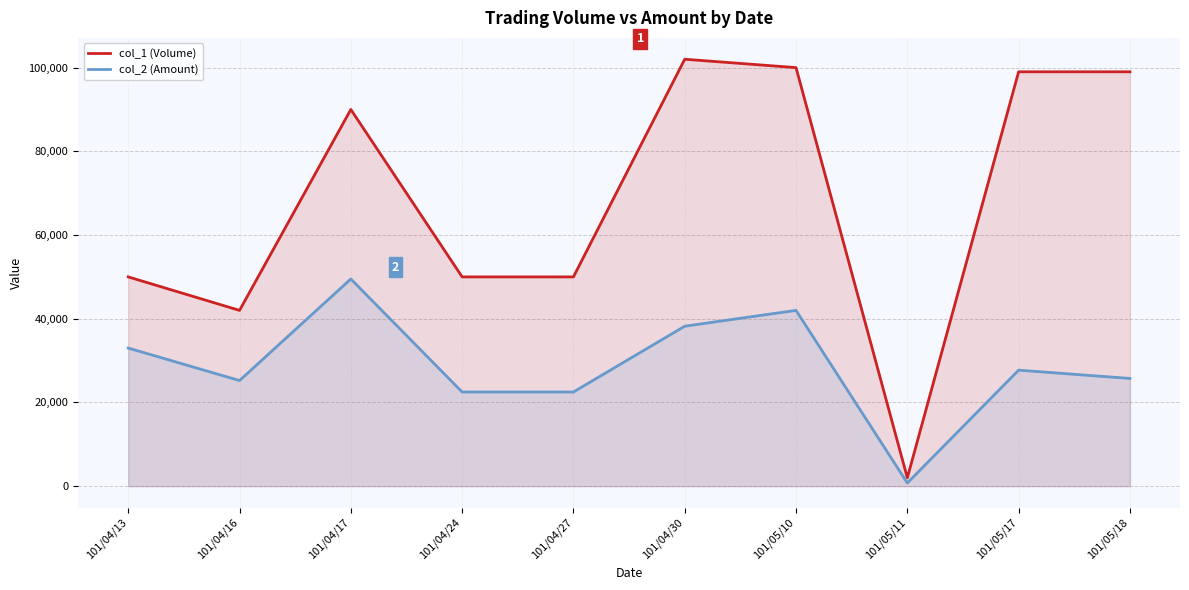

What is the highest value of the col_2 (Amount) series?

49500